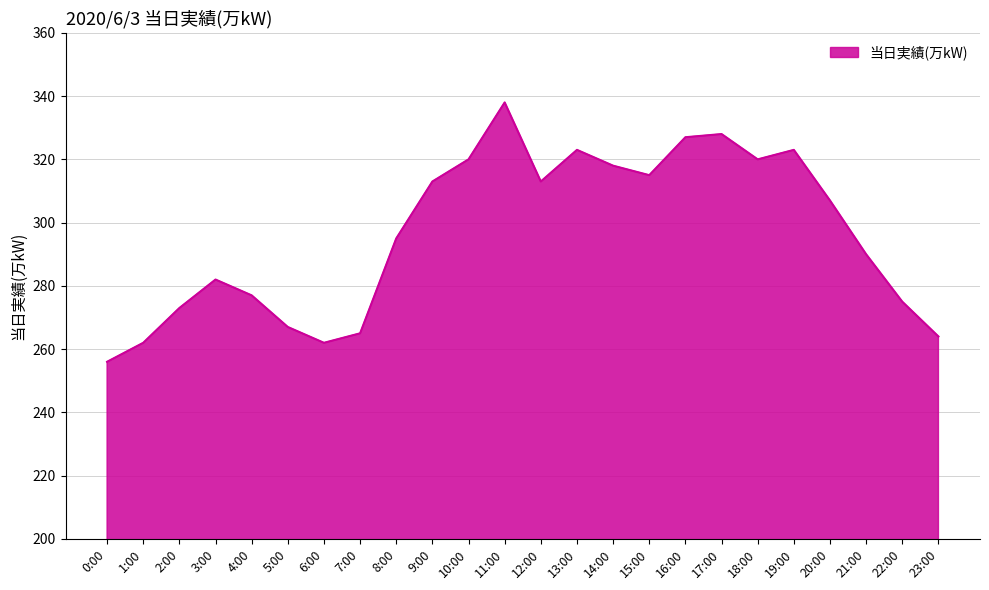

At which category does the chart reach its minimum across all series?

0:00